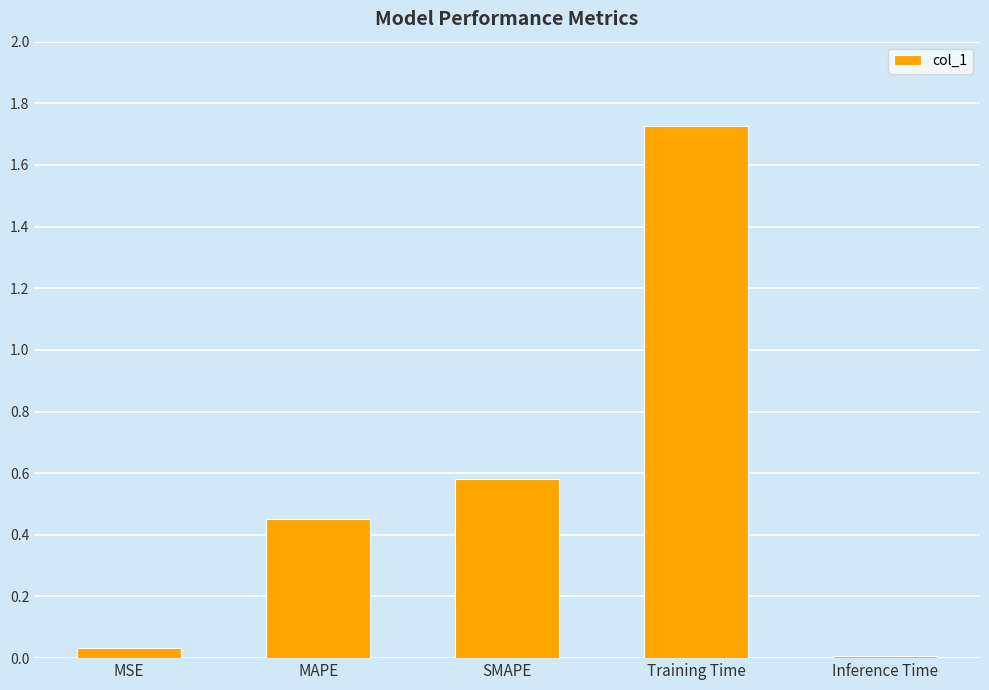

List the labels in order of value, smallest first.

Inference Time, MSE, MAPE, SMAPE, Training Time